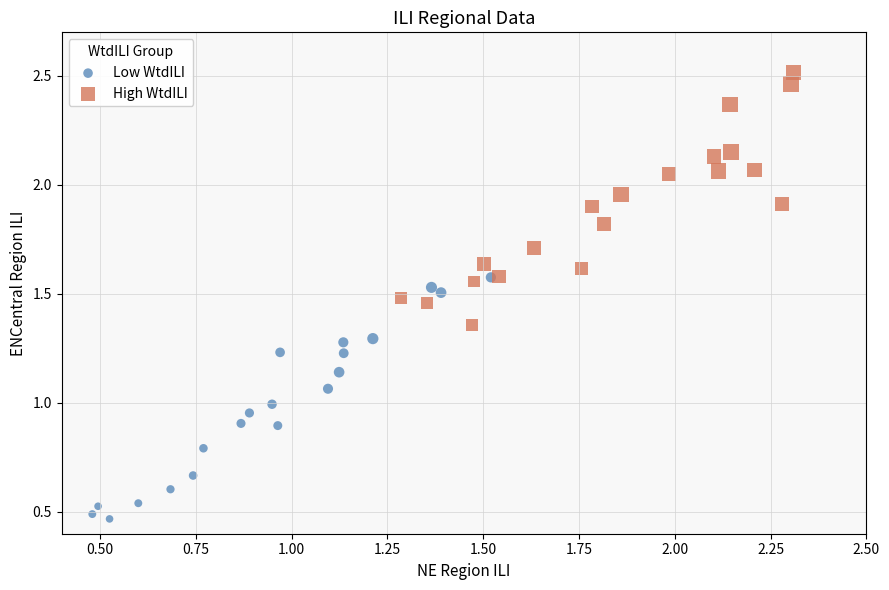

Which series reaches the maximum Y coordinate?

High WtdILI